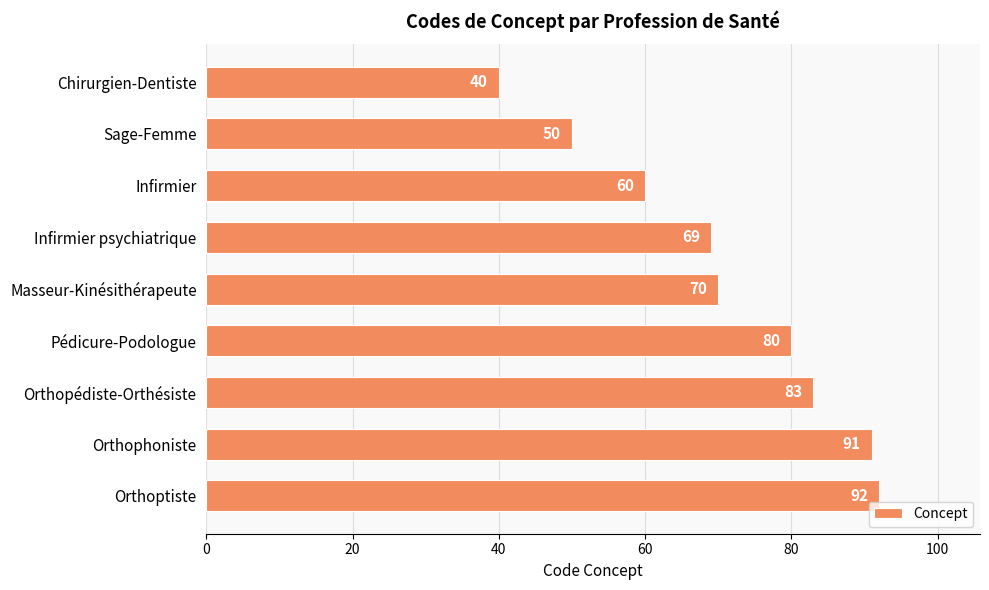

Reading top to bottom, what are all the values shown in this chart?

40	50	60	69	70	80	83	91	92